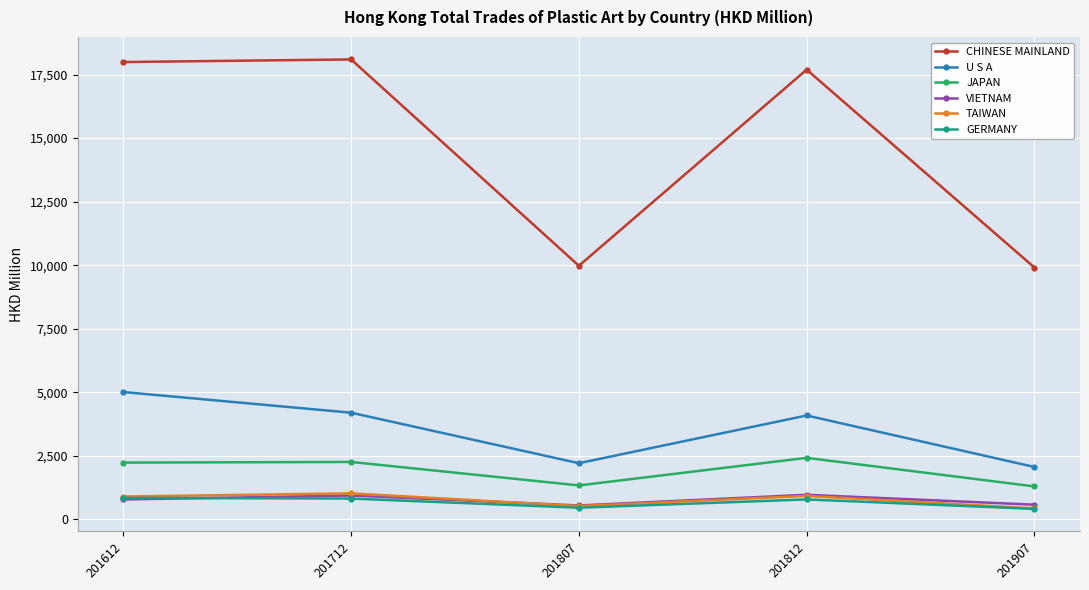

Which series has the largest total across all categories?

CHINESE MAINLAND